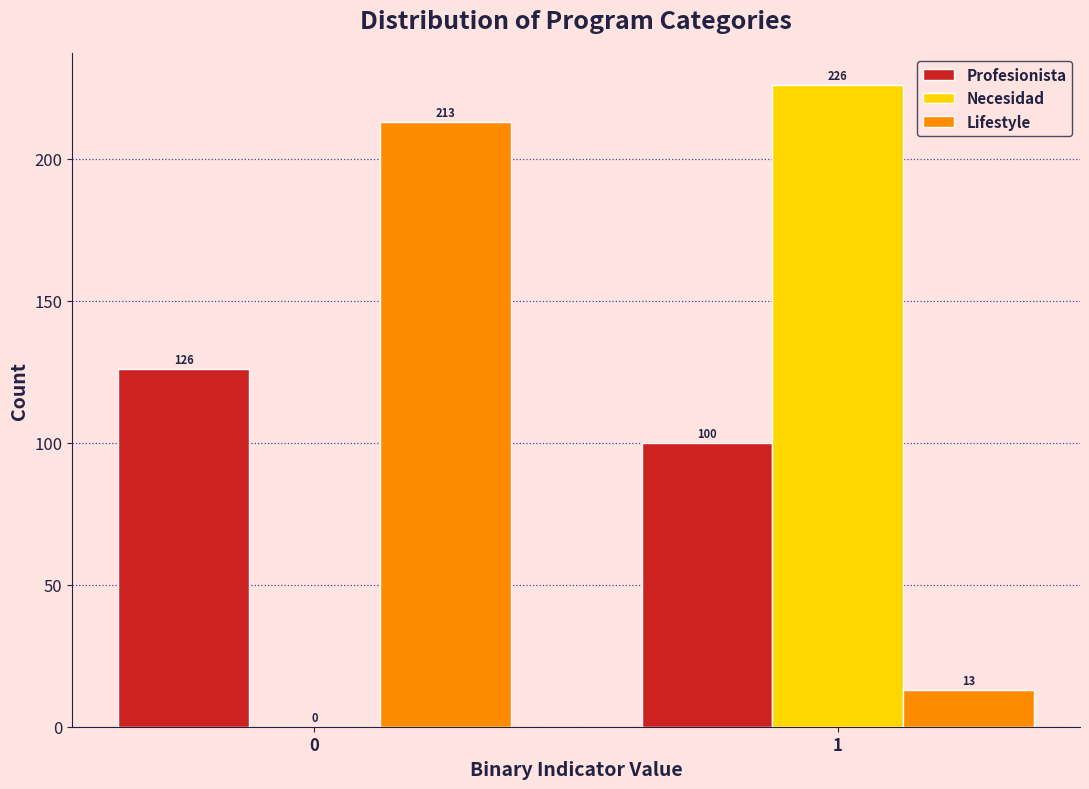

Reading left to right, list all the values displayed in this chart.

Profesionista: 0=126	1=100
Necesidad: 0=0	1=226
Lifestyle: 0=213	1=13